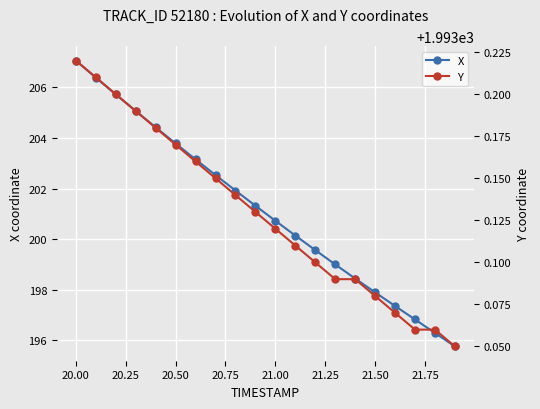

How many series are shown in this chart?

2